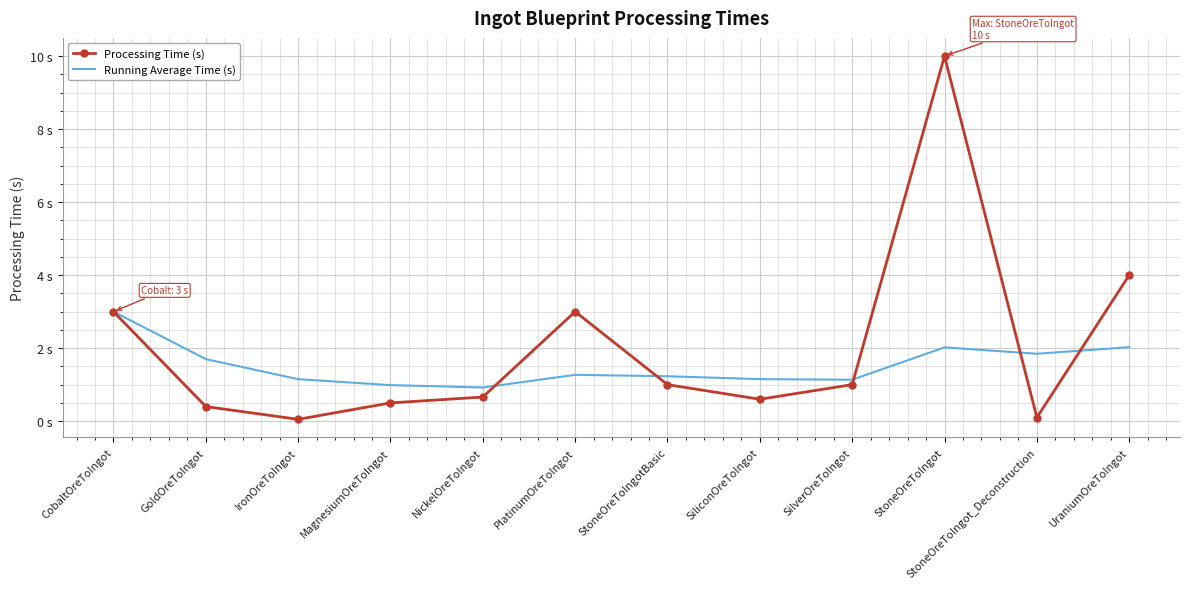

Rank the categories by Processing Time (s) value from highest to lowest.

StoneOreToIngot, UraniumOreToIngot, CobaltOreToIngot, PlatinumOreToIngot, StoneOreToIngotBasic, SilverOreToIngot, NickelOreToIngot, SiliconOreToIngot, MagnesiumOreToIngot, GoldOreToIngot, StoneOreToIngot_Deconstruction, IronOreToIngot